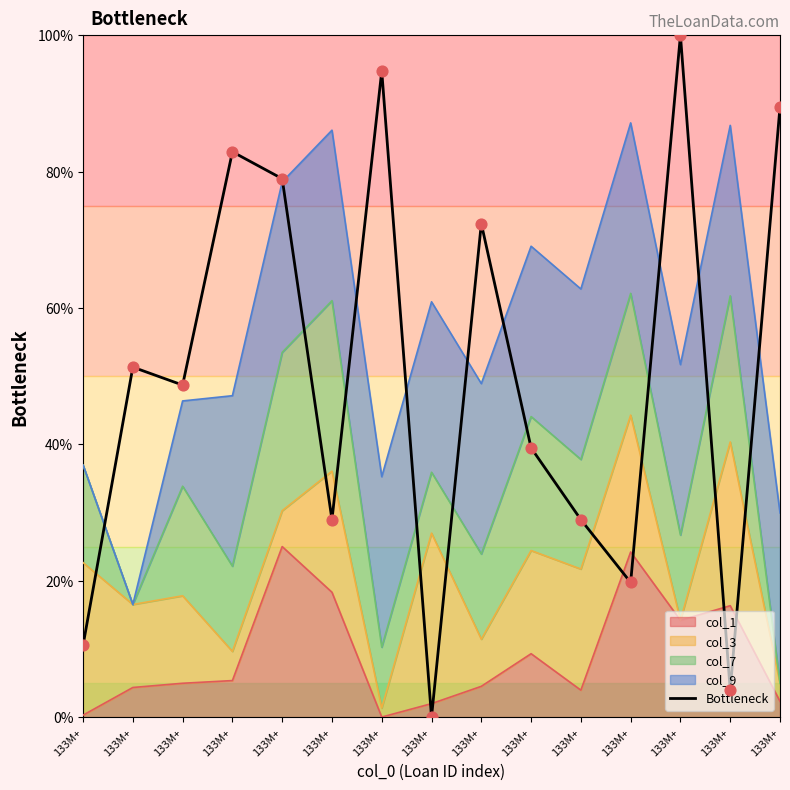

Between 133M+ and 133M+, which is larger?

133M+